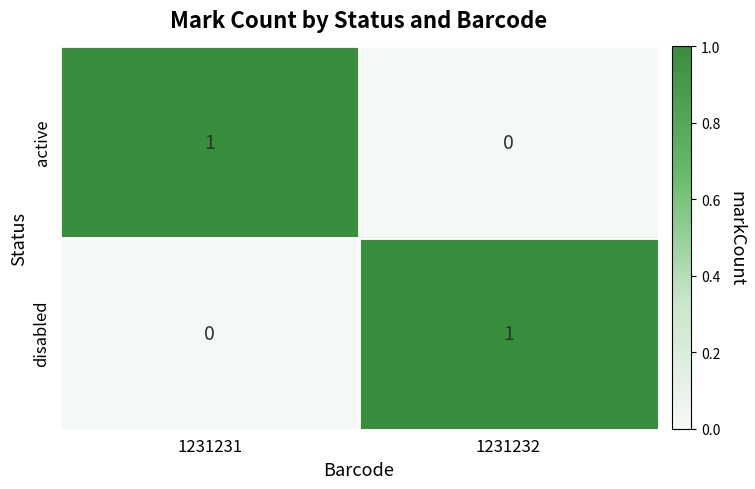

What is the greatest value displayed?

1